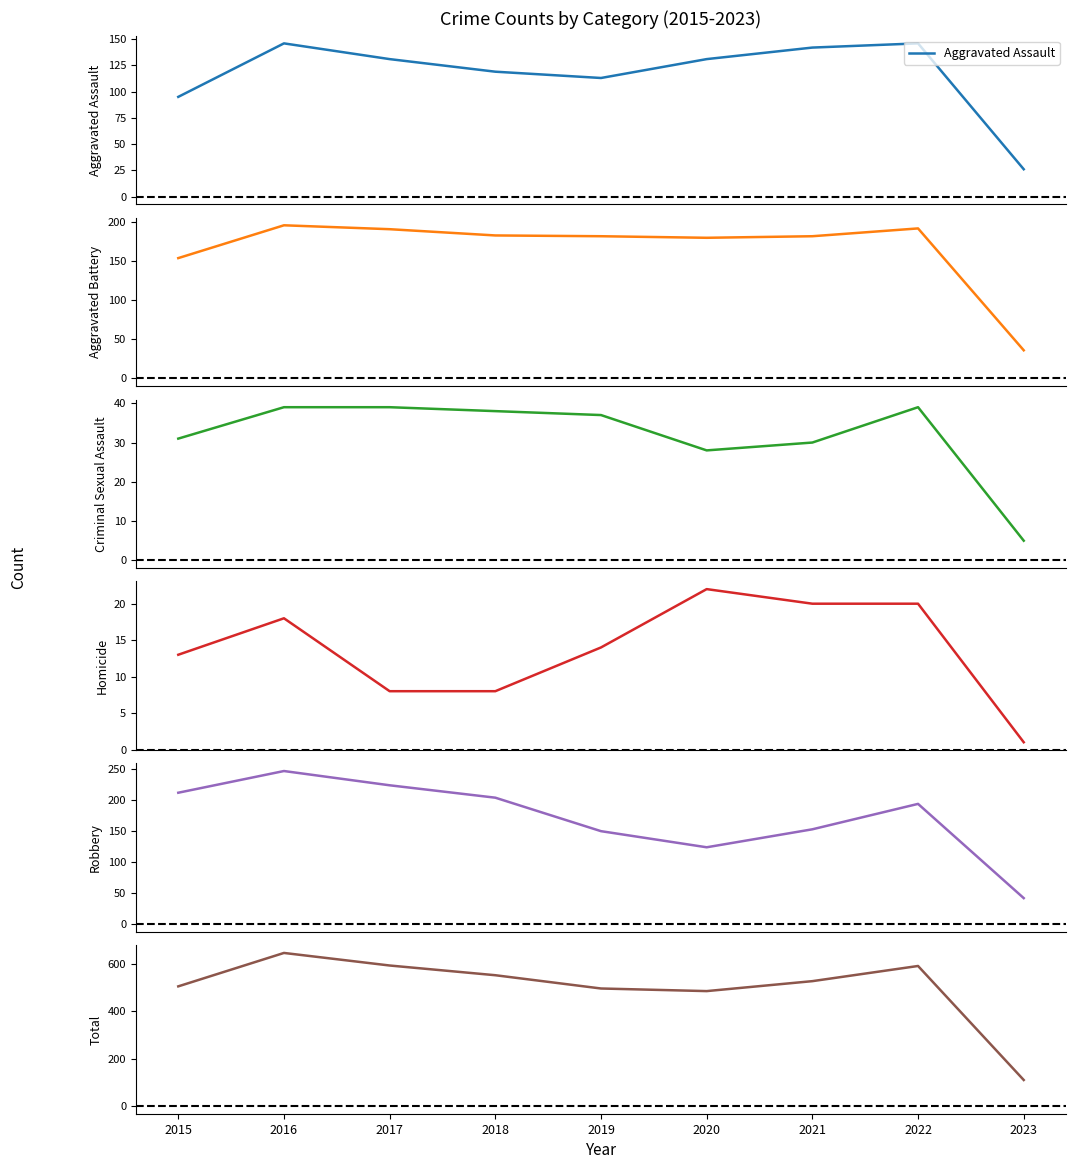

At which label does Homicide reach its peak?

2020